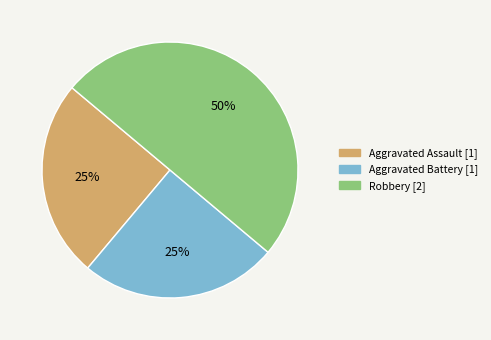

True or false: Aggravated Battery accounts for 33% of the total.

False